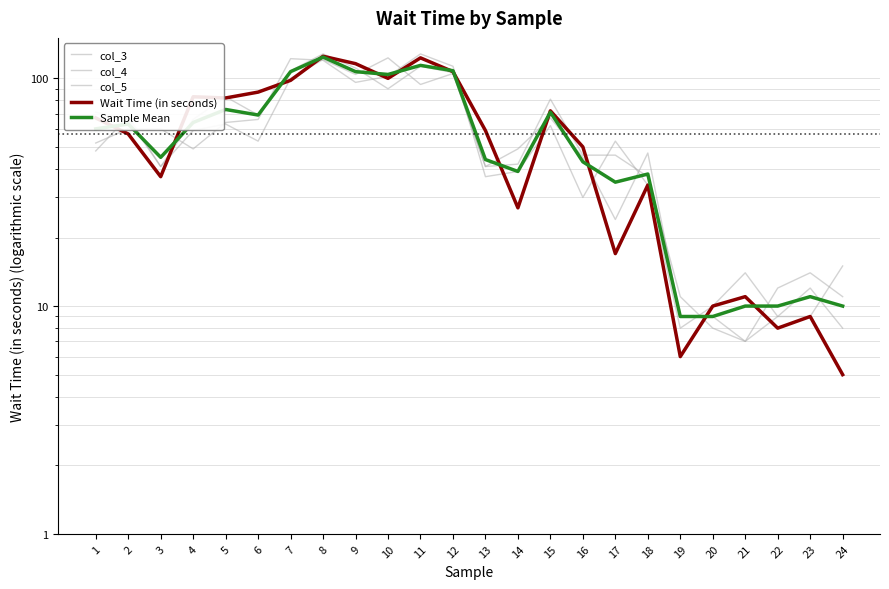

The Sample Mean series shows 70 at 3. True or false?

False